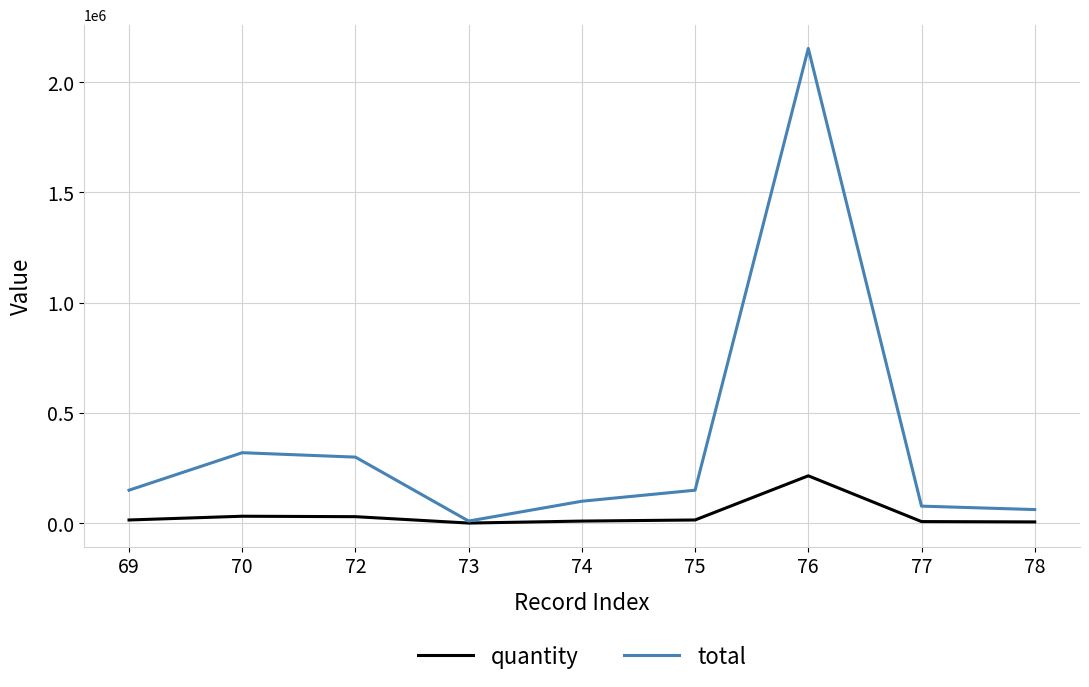

At 78, list the series in order from largest to smallest.

total, quantity